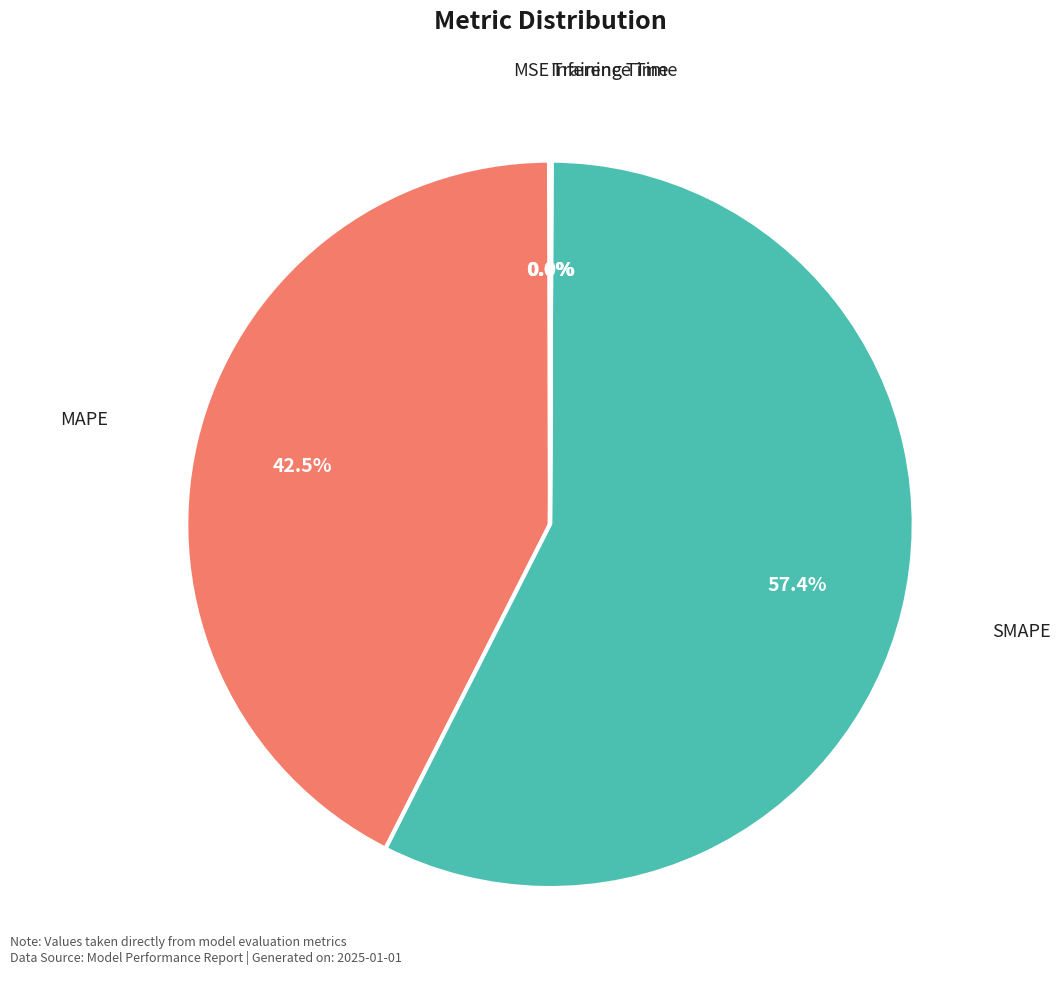

Which slice is the largest?

SMAPE